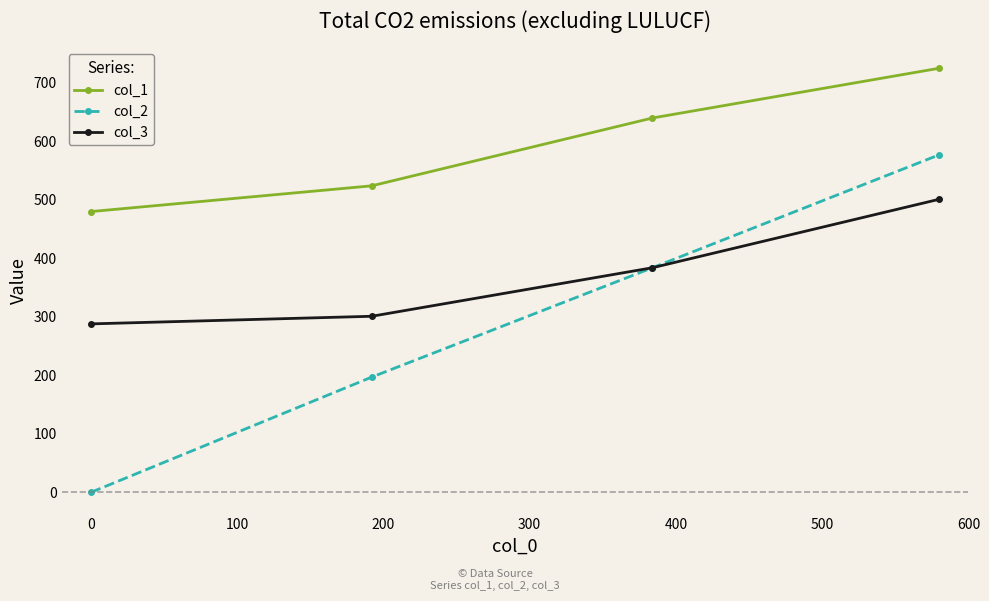

Reading right to left, transcribe all the data shown in this chart.

col_1: 725	640	524	480
col_2: 577	384	197	0
col_3: 501	384	301	288